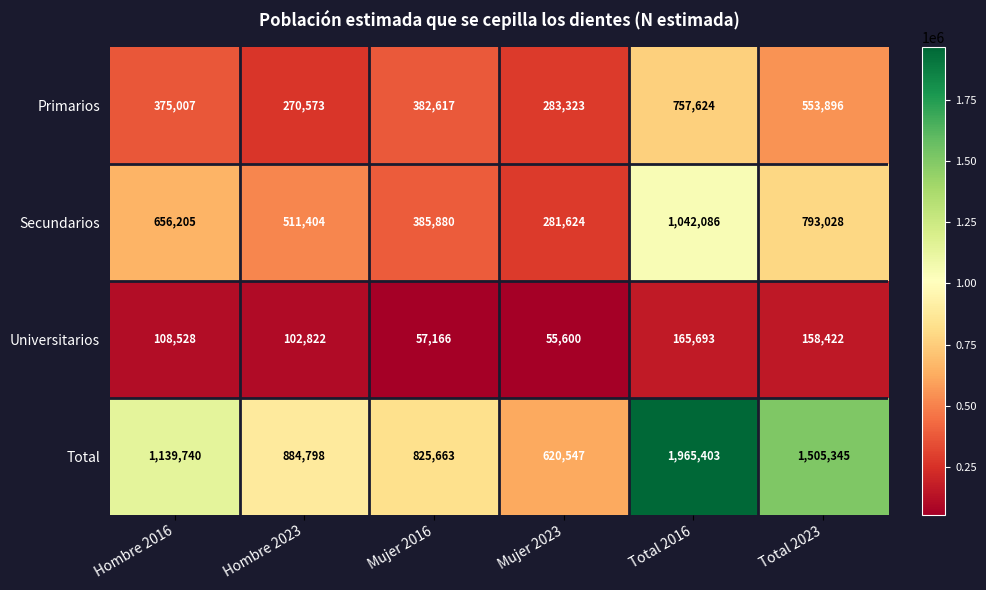

How many distinct data groups are displayed?

4